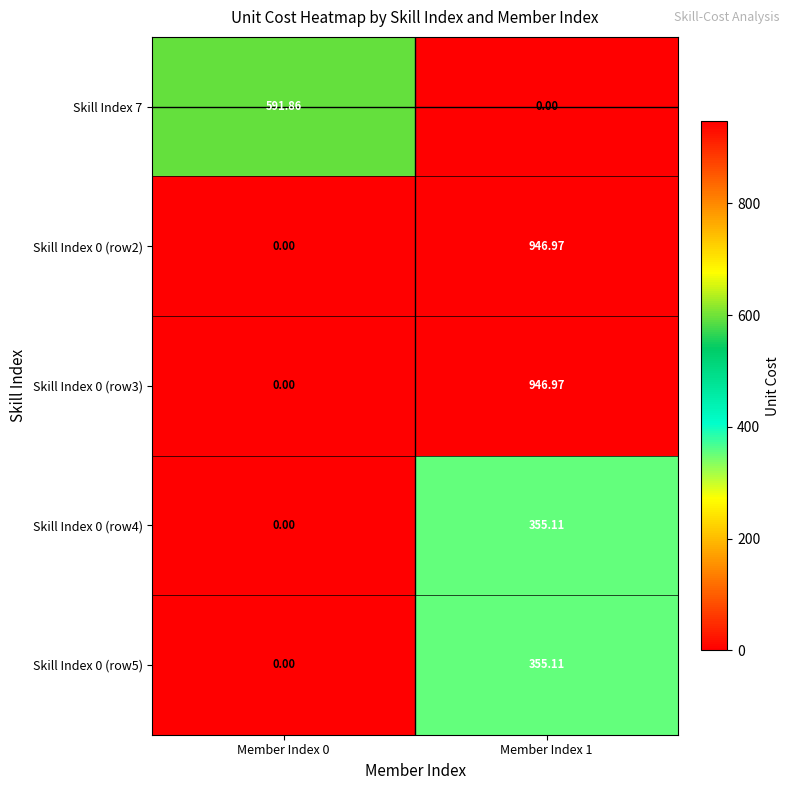

What is the total value across all series at Member Index 0?

591.9